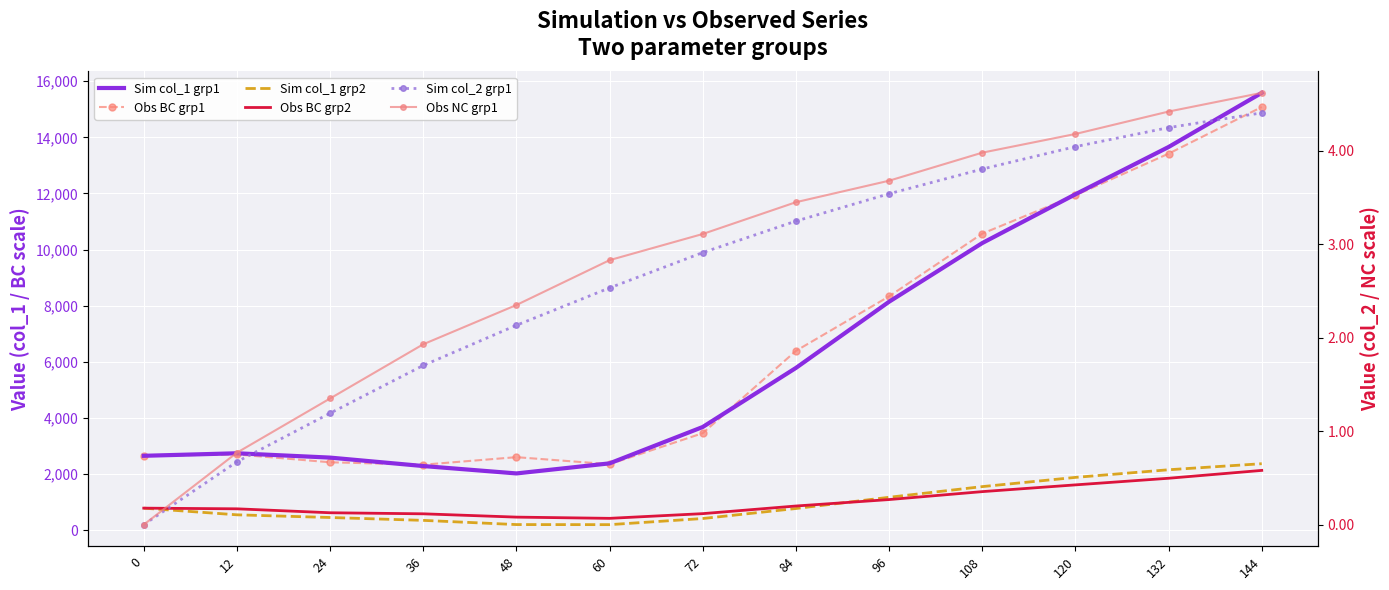

True or false: Obs BC grp2 and Obs BC grp1 intersect in this chart.

False